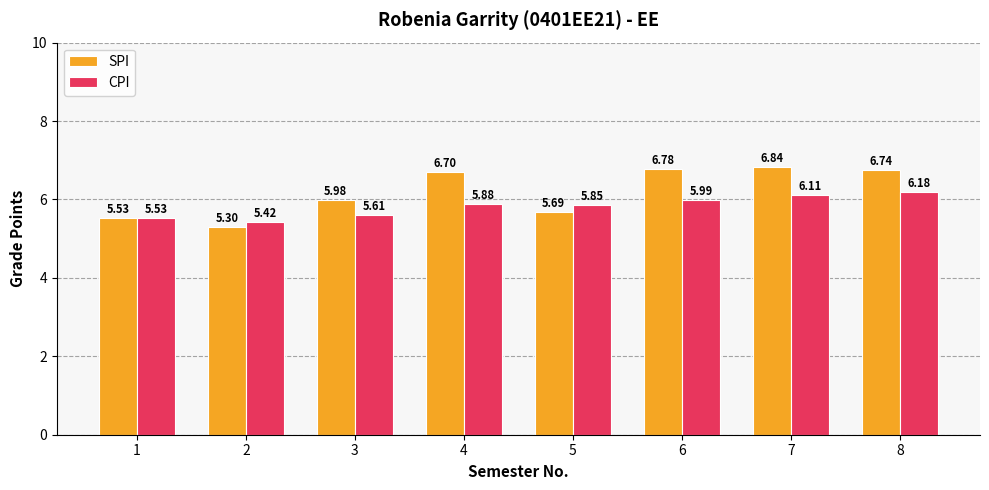

At which label does SPI first exceed 6?

4